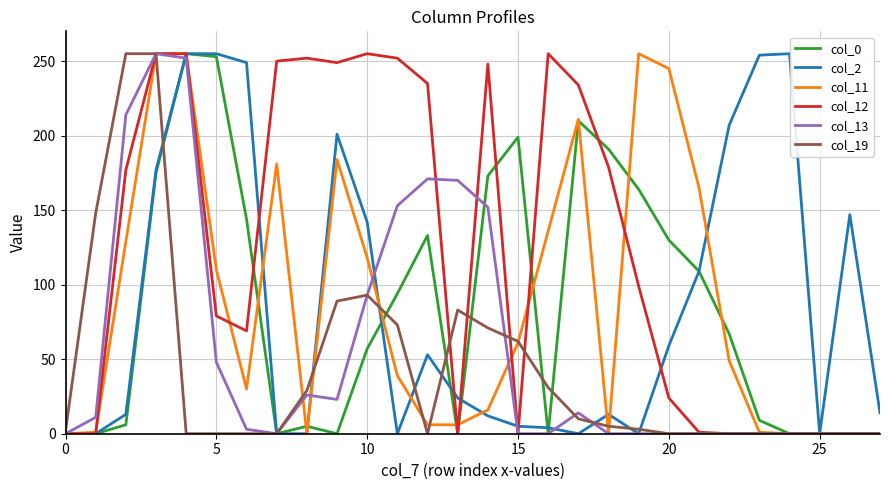

Which series has the largest total across all categories?

col_12